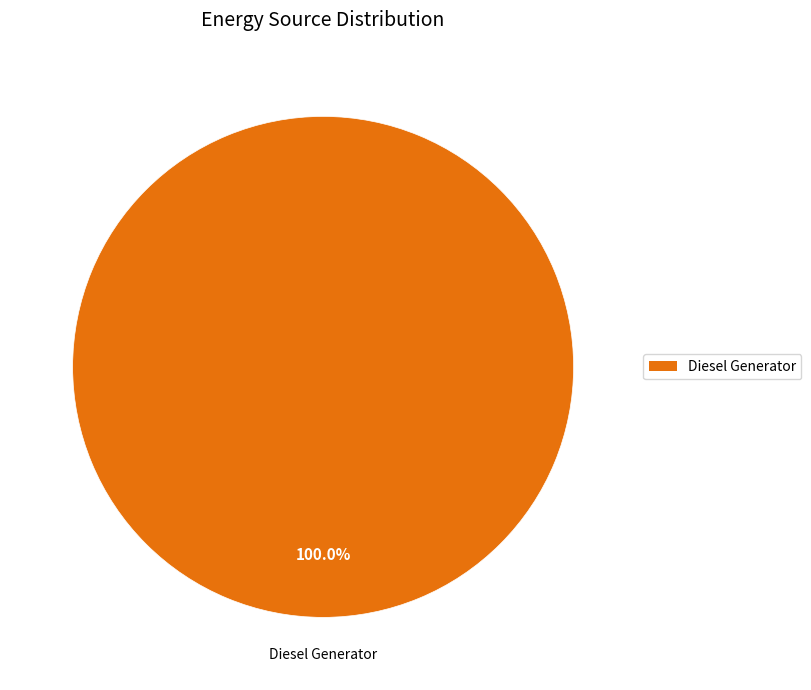

Does any single category account for the majority?

Yes